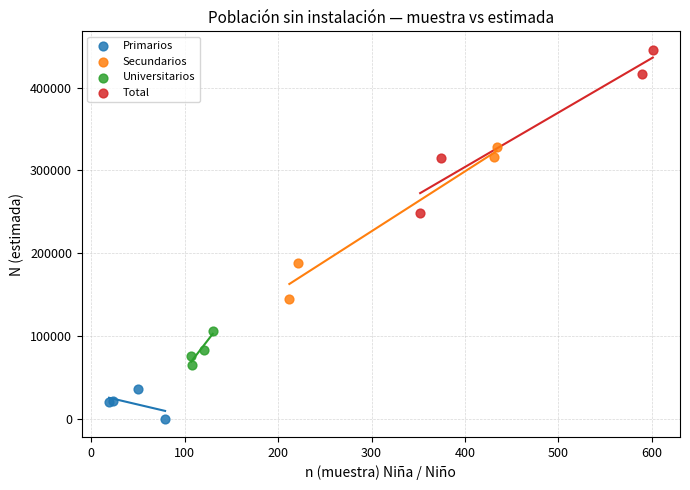

Which series contains the highest Y value?

Total